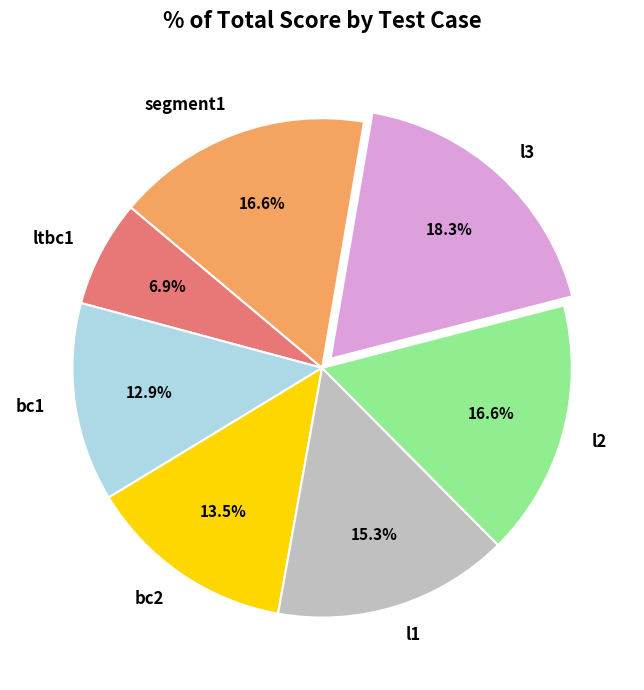

What is the ratio of the value at ltbc1 to the value at segment1?

0.4